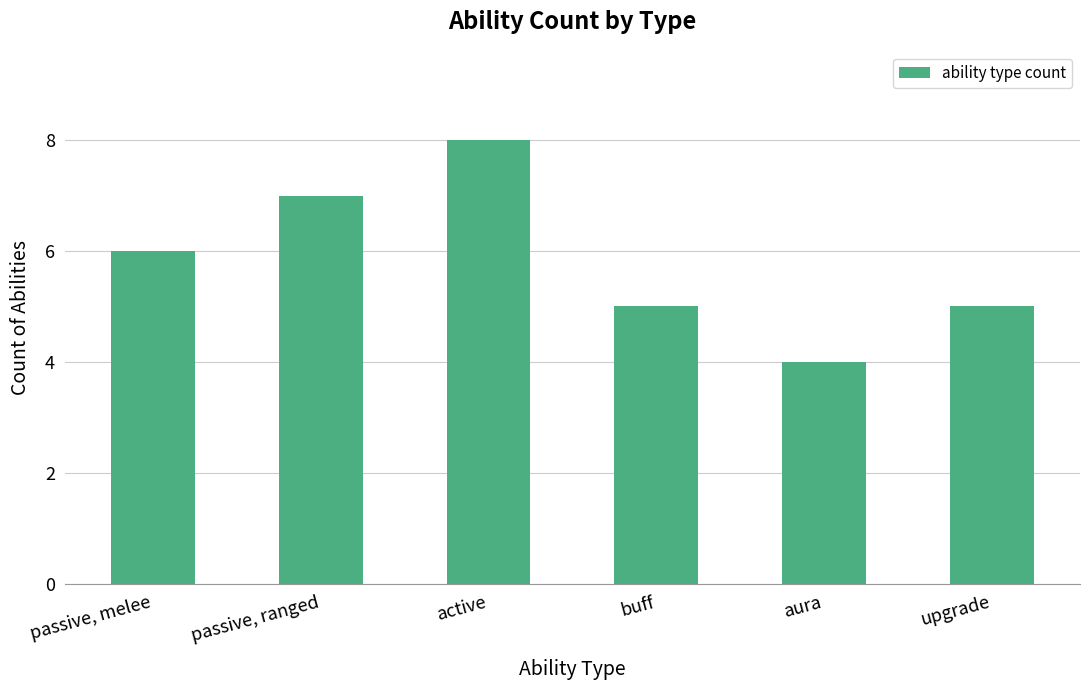

What is the average value?

6